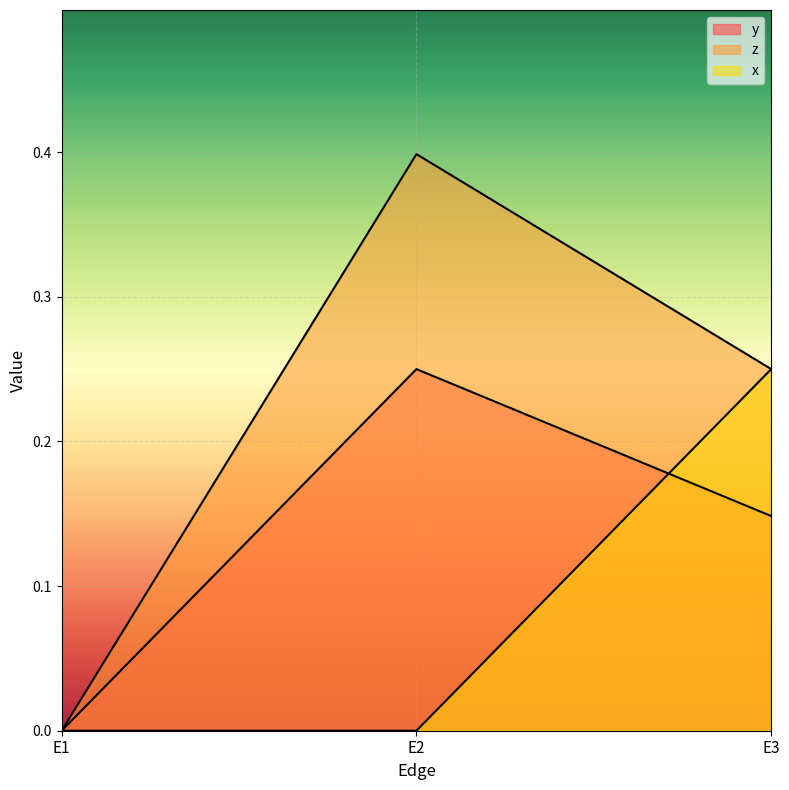

Which series has the largest total across all categories?

z